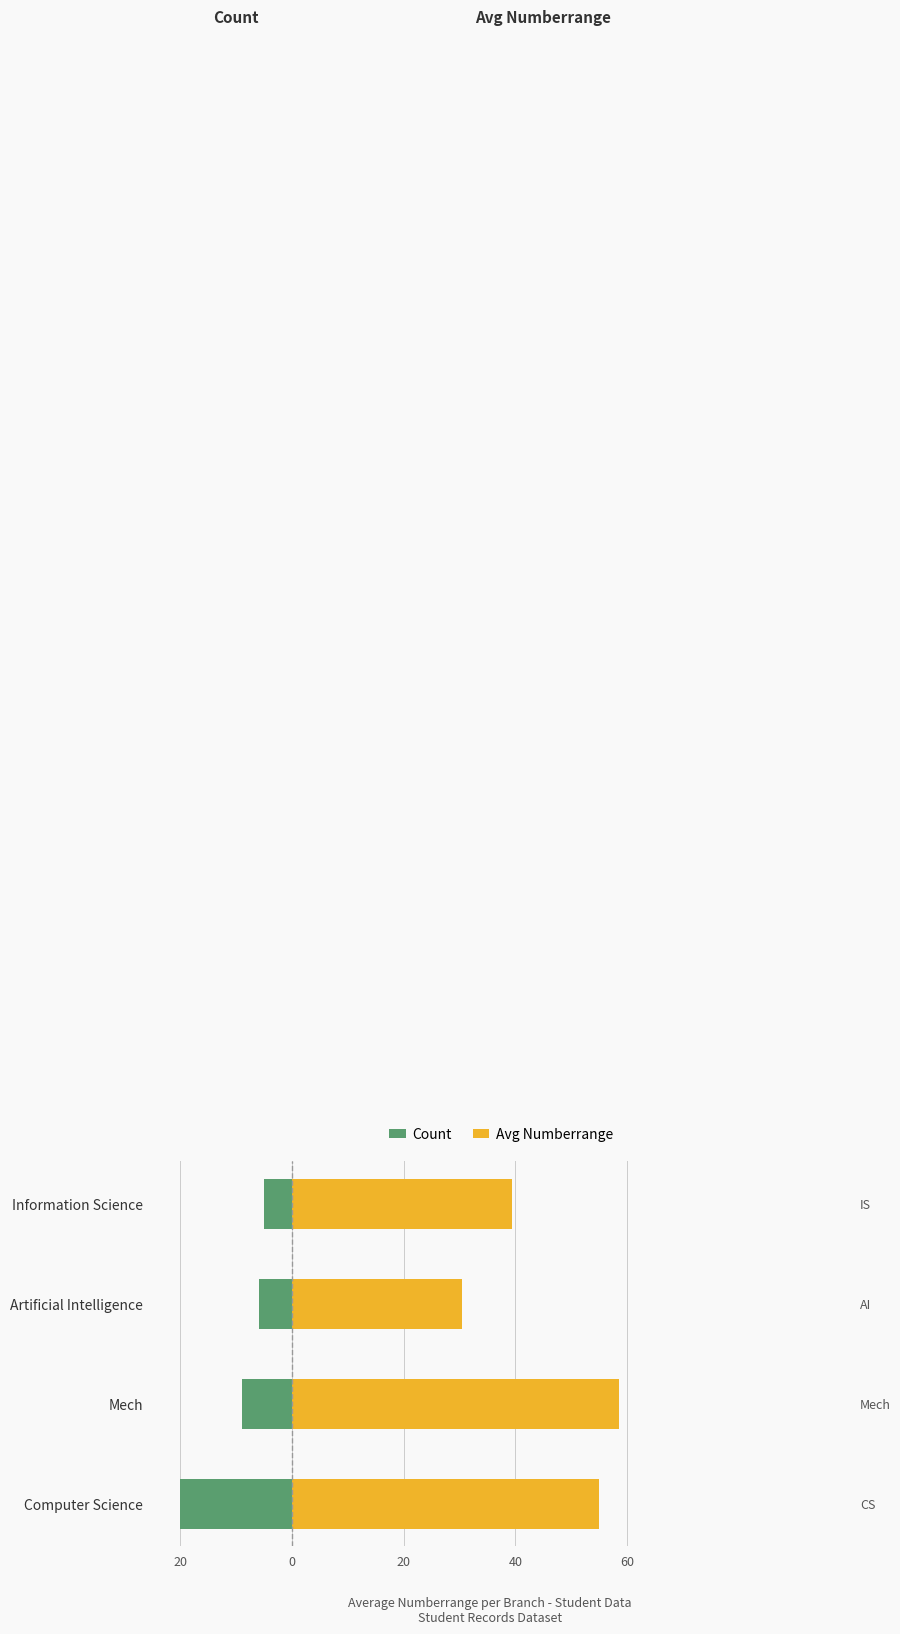

What is the smallest value displayed?

-20.0